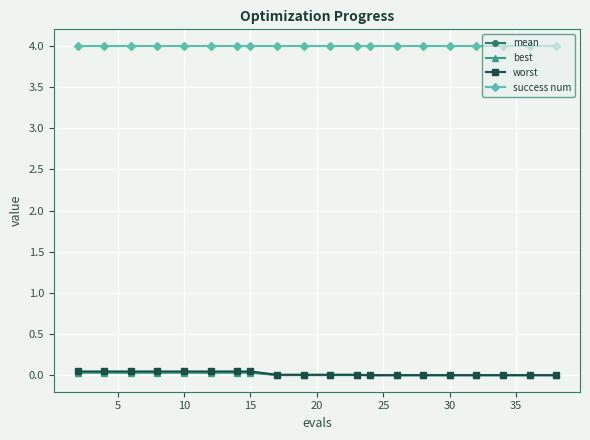

Which series has the largest total across all categories?

success num